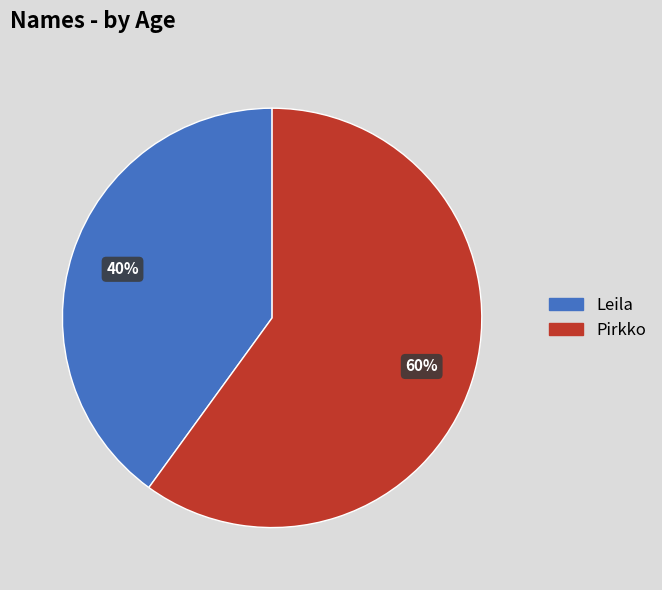

Rank the categories by value from highest to lowest.

Pirkko, Leila